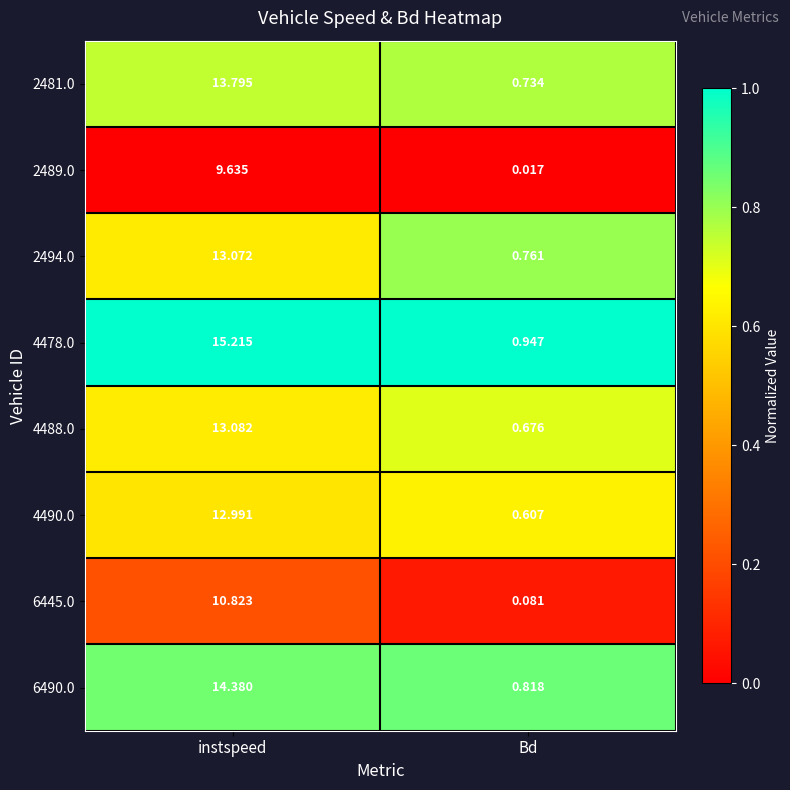

Which category has the highest value across all series?

instspeed